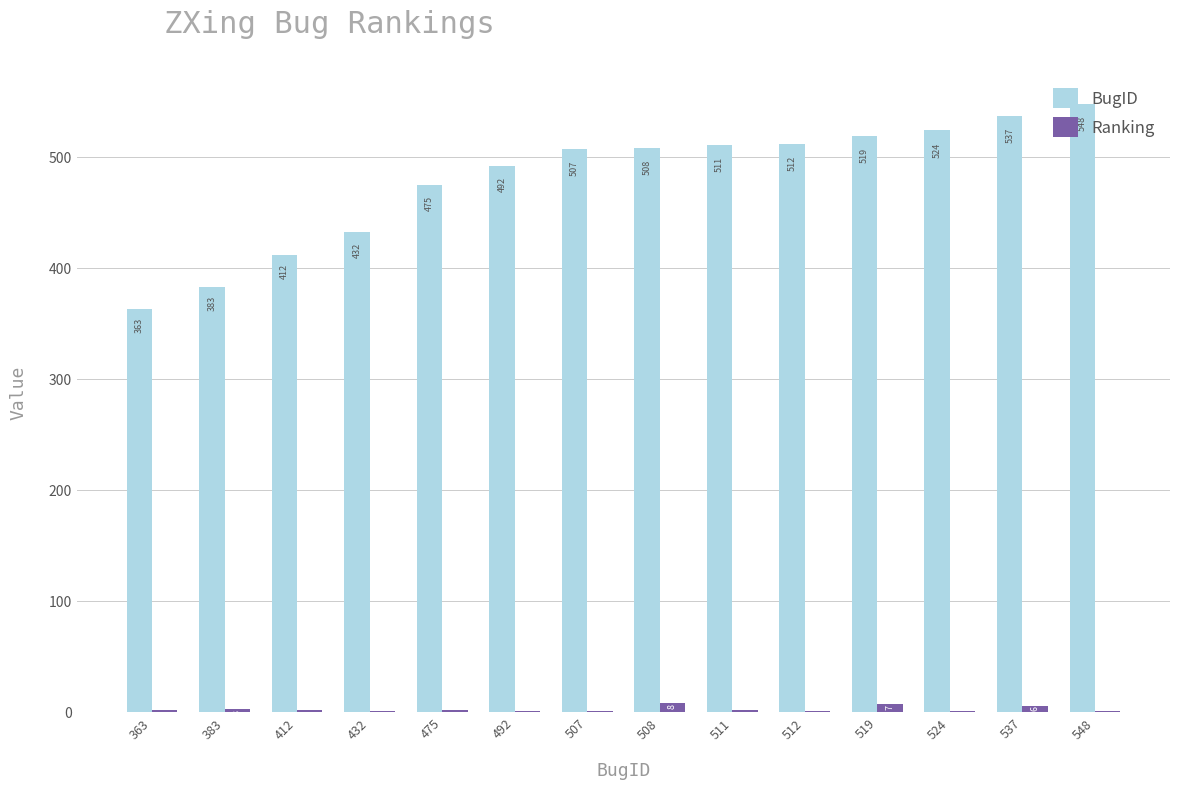

What is the total value across all series at 548?

549